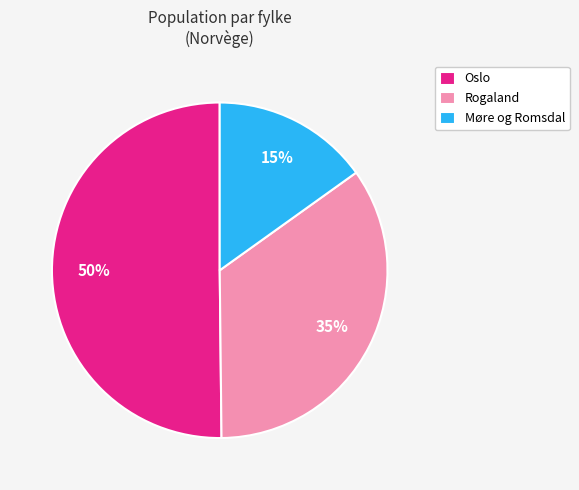

What is the majority slice?

Oslo